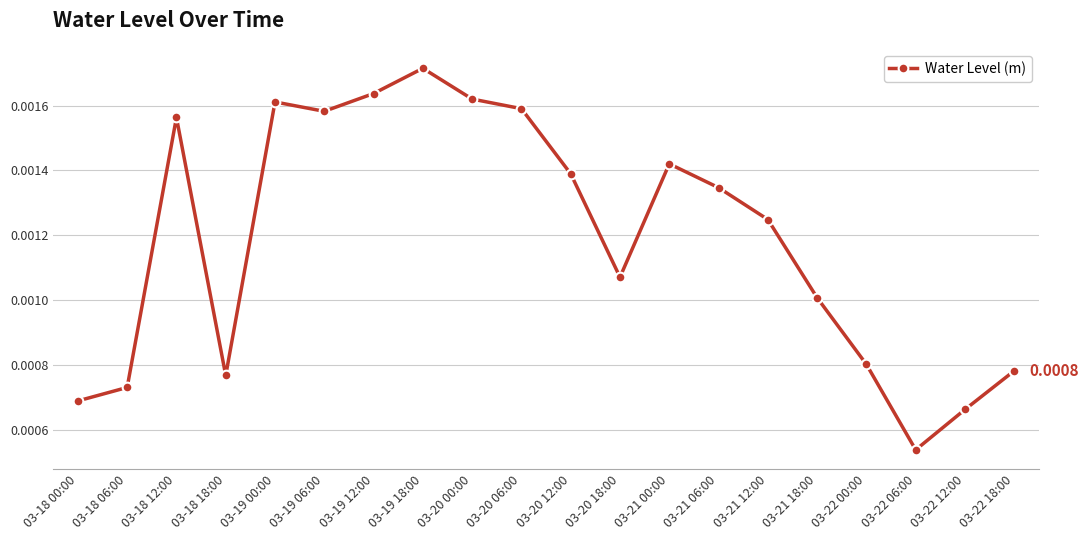

What position from the left is 03-19 12:00?

7